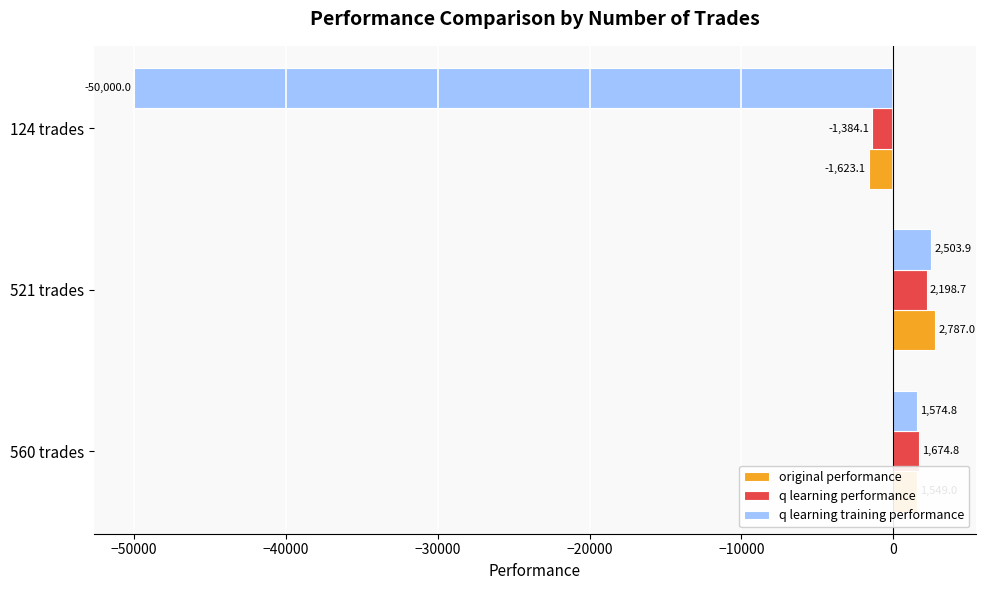

Which category has the highest value in the q learning training performance series?

521 trades